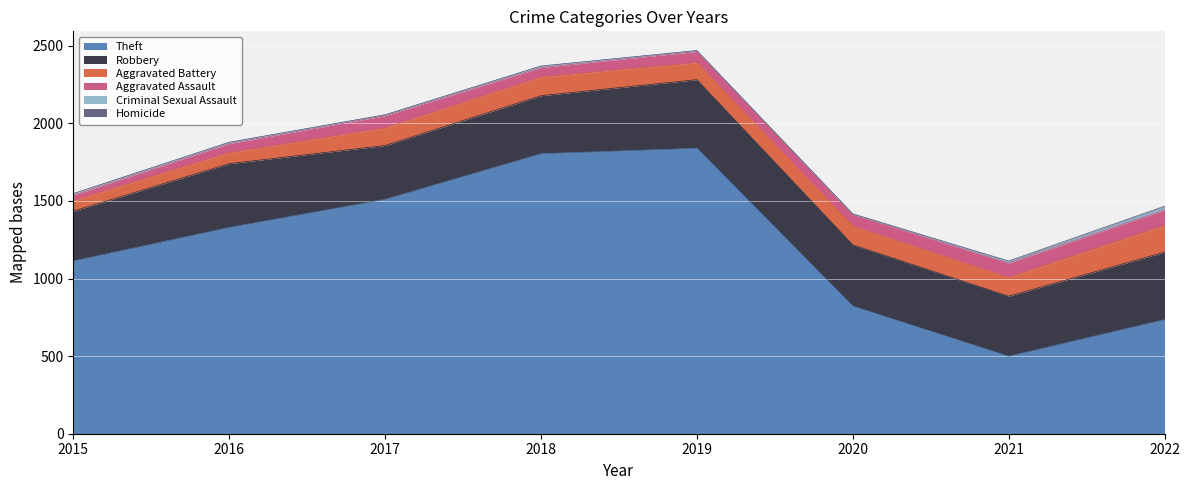

True or false: Robbery has more than 2 points higher than both neighbors.

False